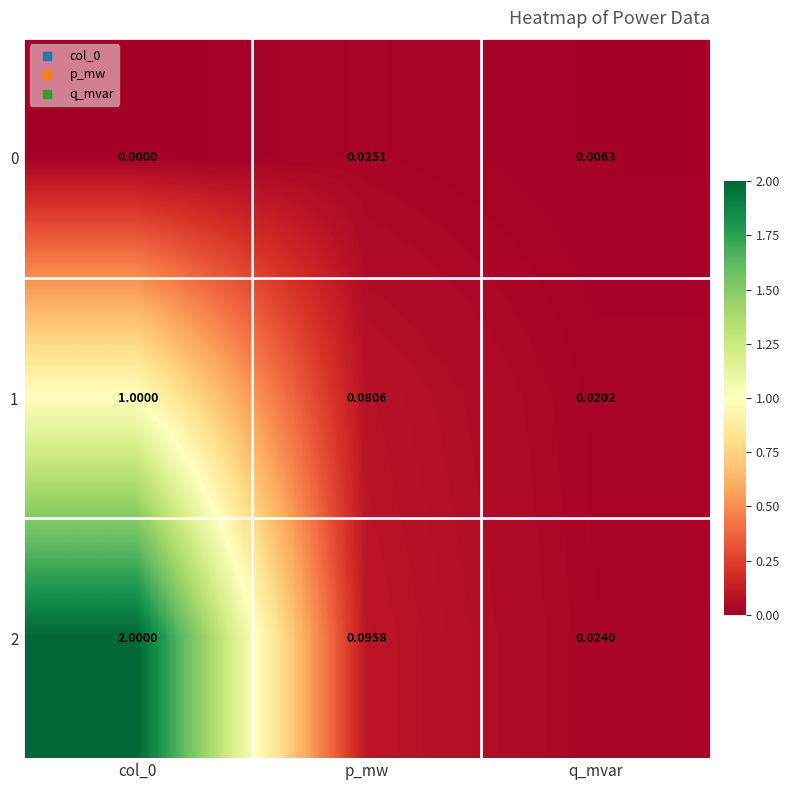

At which label does 1 reach its minimum?

q_mvar